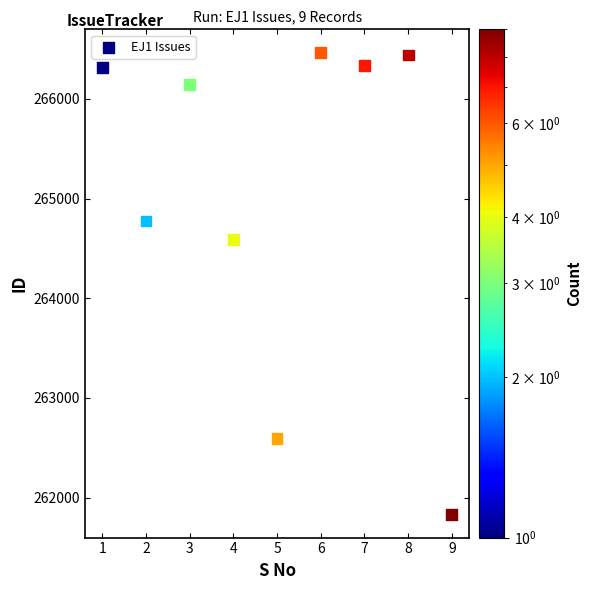

What is the range of Y values (max minus min)?

4636